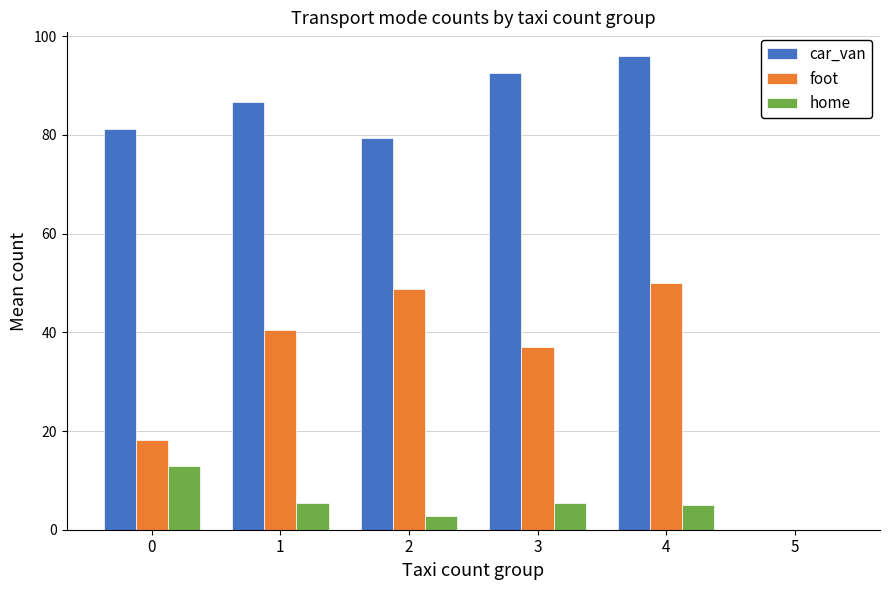

What is the greatest value displayed?

96.0